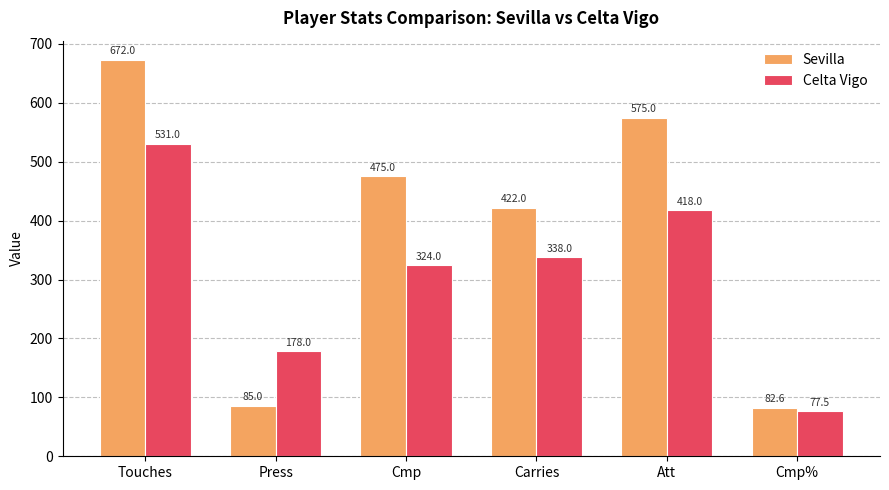

What value does the Celta Vigo series have at Carries?

338.0